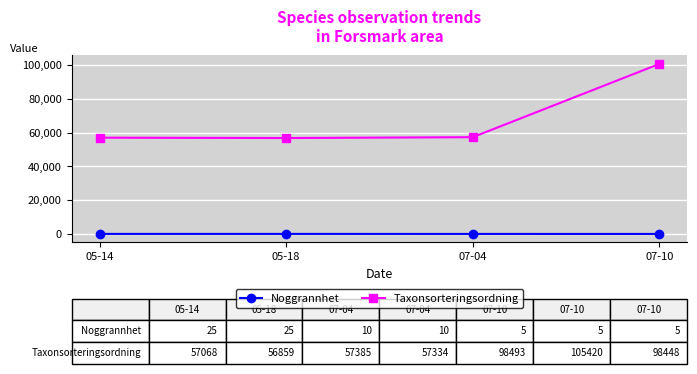

At how many categories does at least one series exceed 9355?

4